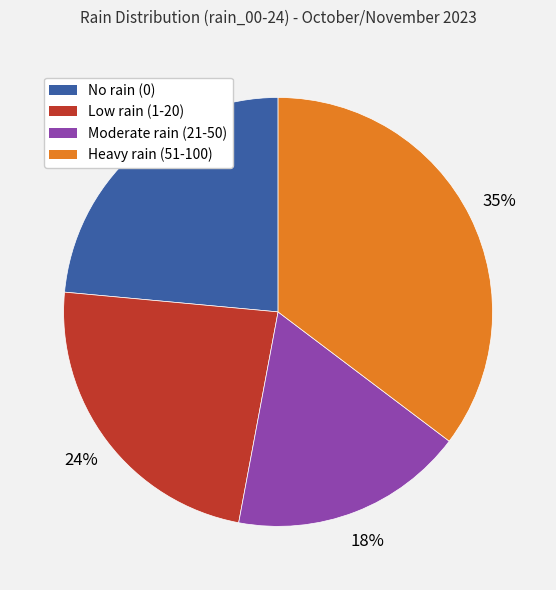

To the nearest percent, what is the average slice percentage?

25%